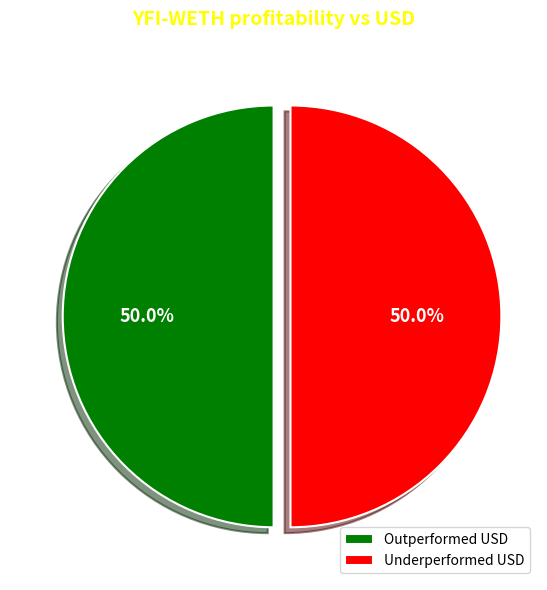

What percentage do Outperformed USD and Underperformed USD together represent?

100.0%